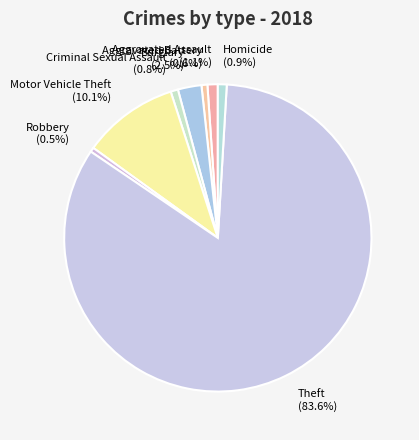

How many slices are in this pie chart?

8